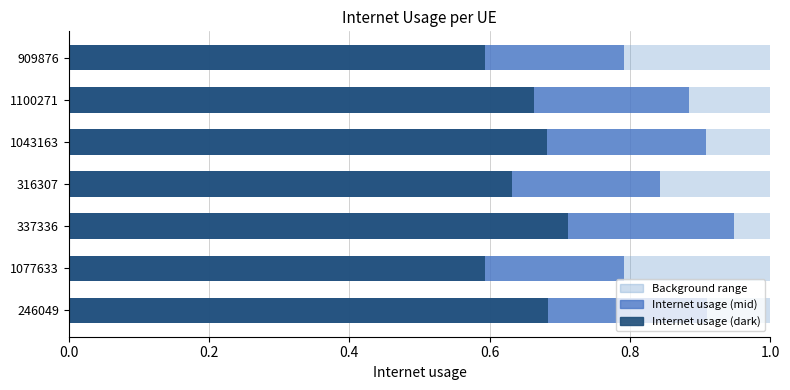

Is the value of Internet usage (dark) at 337336 greater than the value of Internet usage (mid) at 1100271?

No